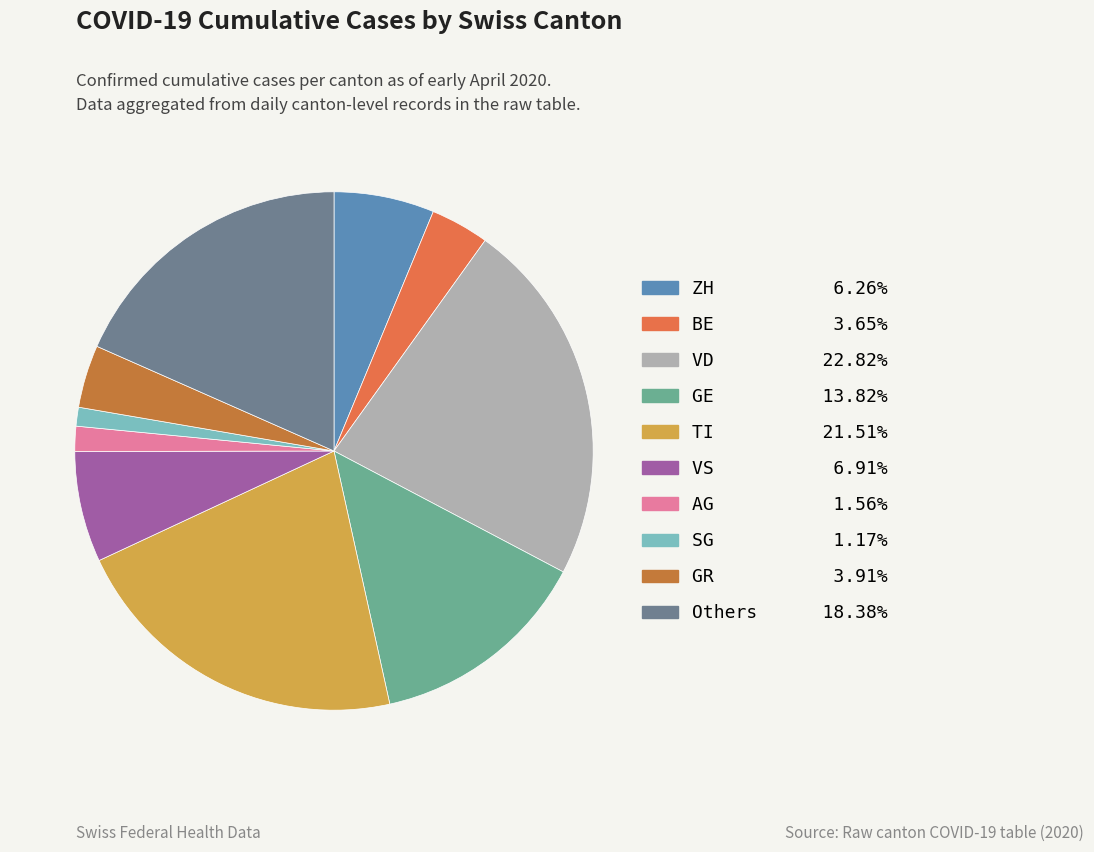

How many segments does this pie chart have?

10